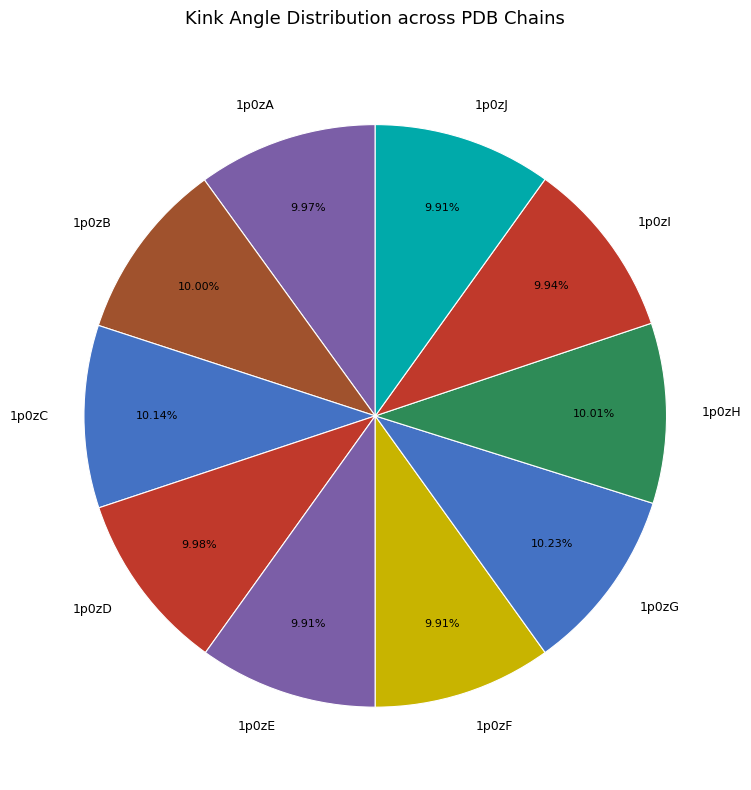

To the nearest percent, what portion does 1p0zJ represent?

10%